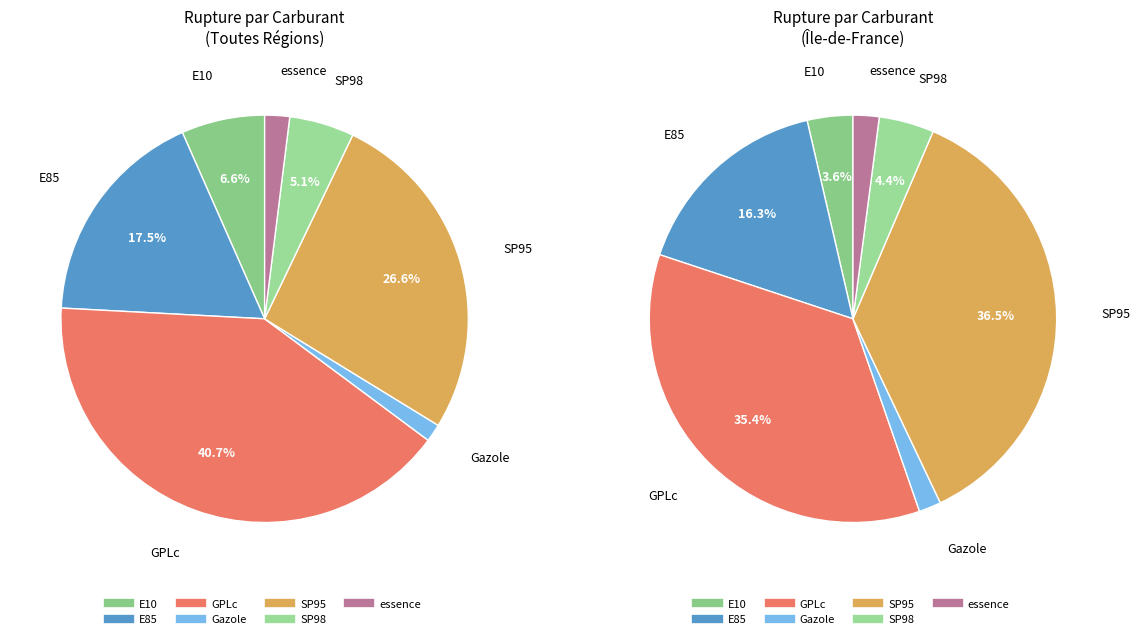

What percentage do SP98 and SP95 together represent?

31.8%